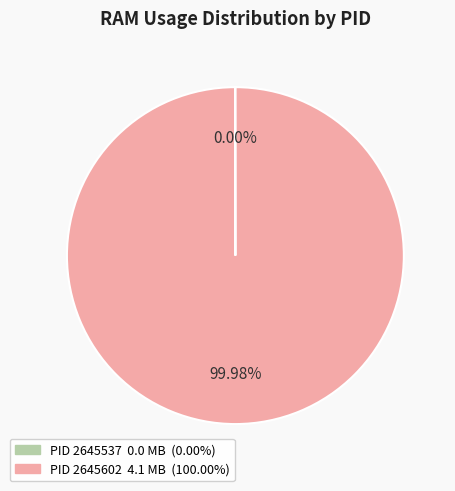

Does any single category account for the majority?

Yes